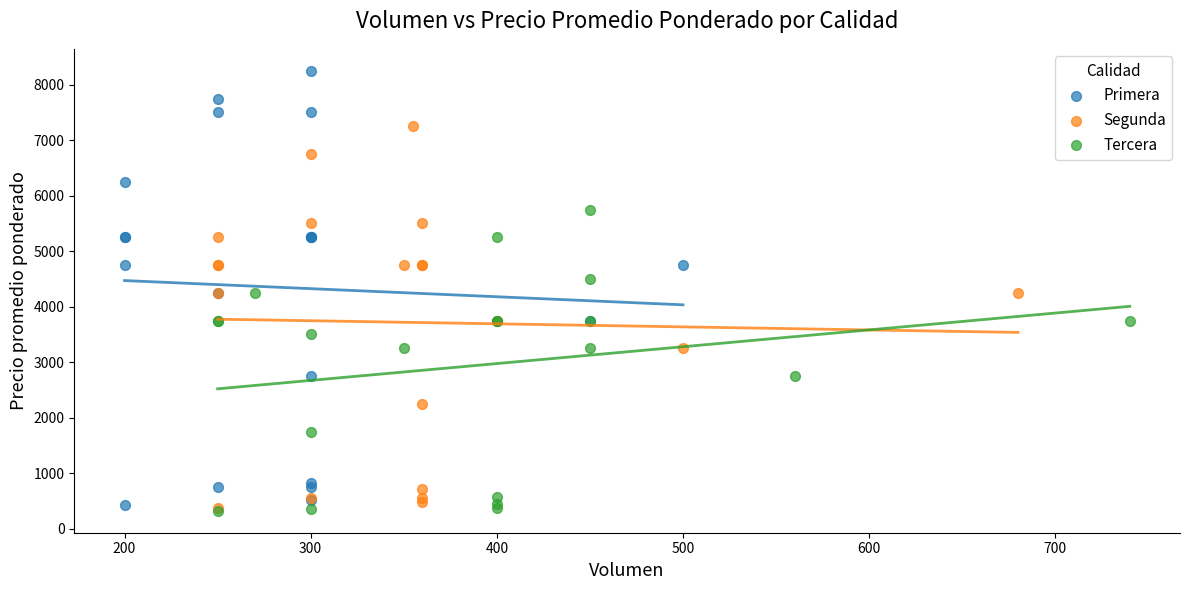

What are all the series names shown in the legend?

Primera, Segunda, Tercera